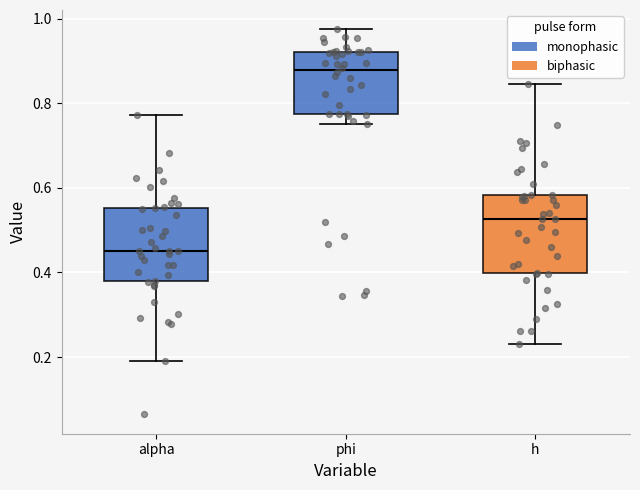

Which box's median line is the highest?

phi